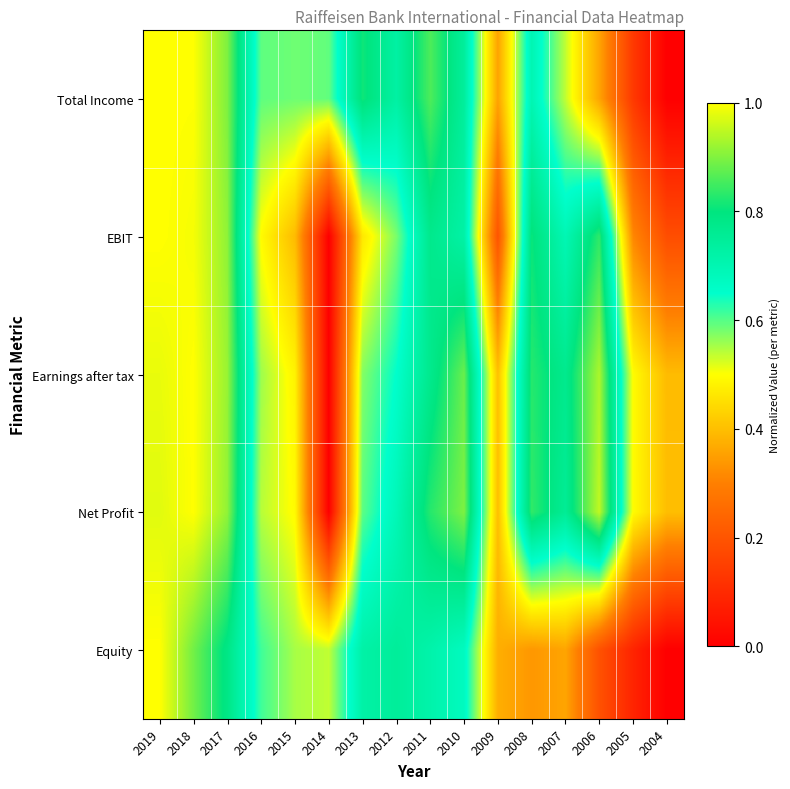

How many categories are shown in the chart?

16